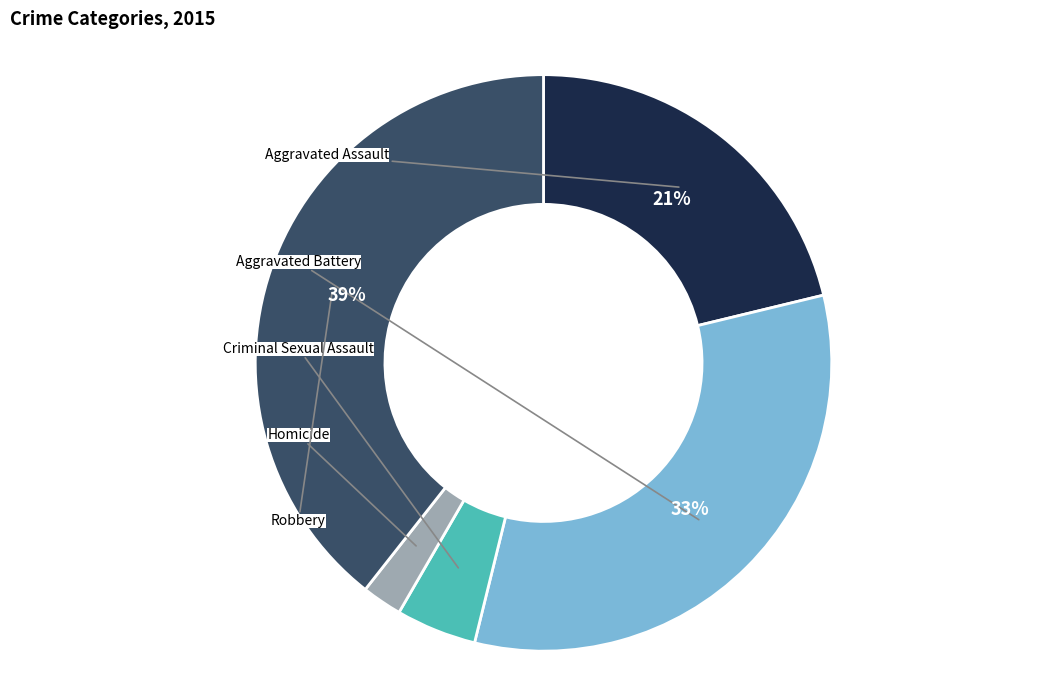

Which slice is the largest?

Robbery